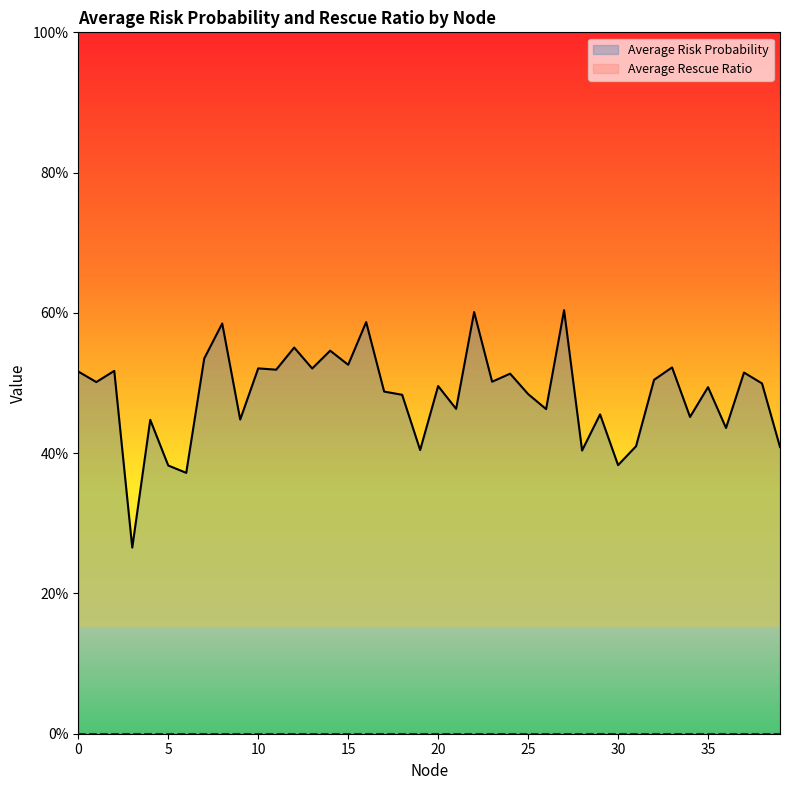

How many points are lower than both their immediate neighbors (excluding endpoints)?

15